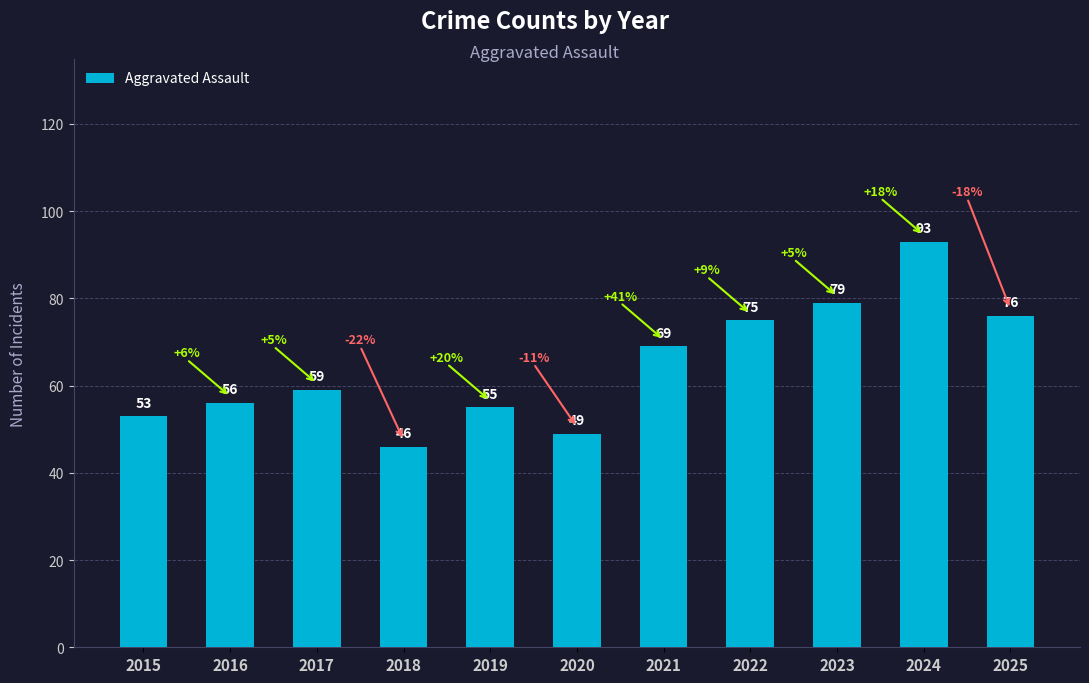

What is the difference between the maximum and minimum values?

47